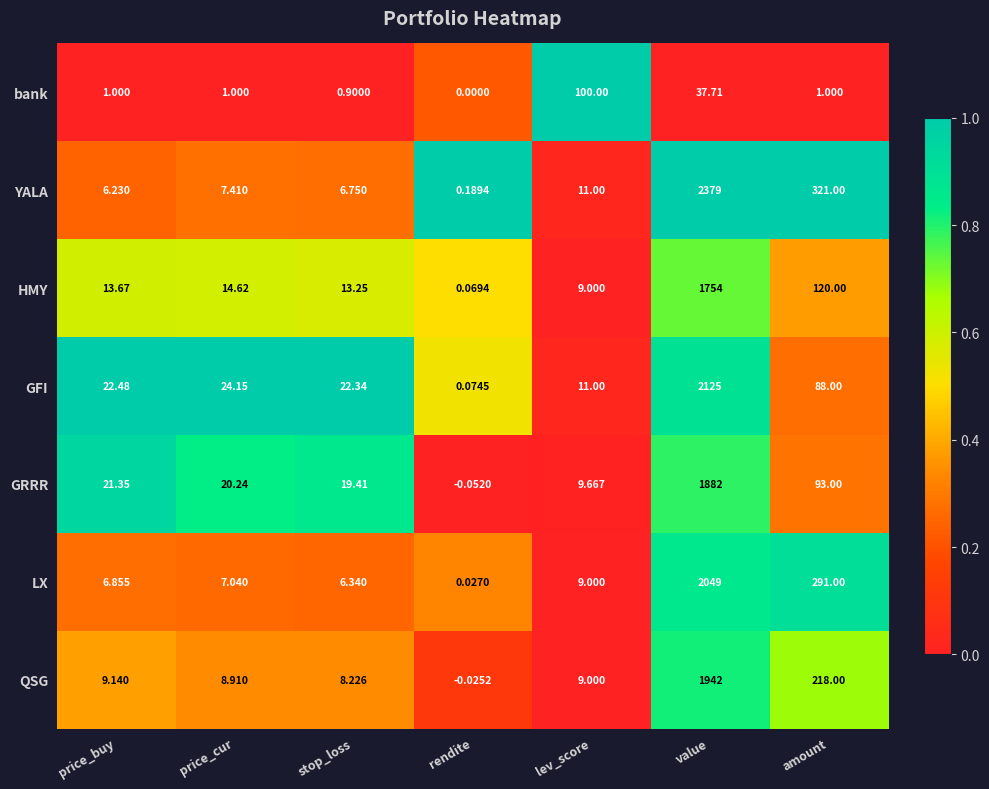

Which series has the largest total across all categories?

YALA